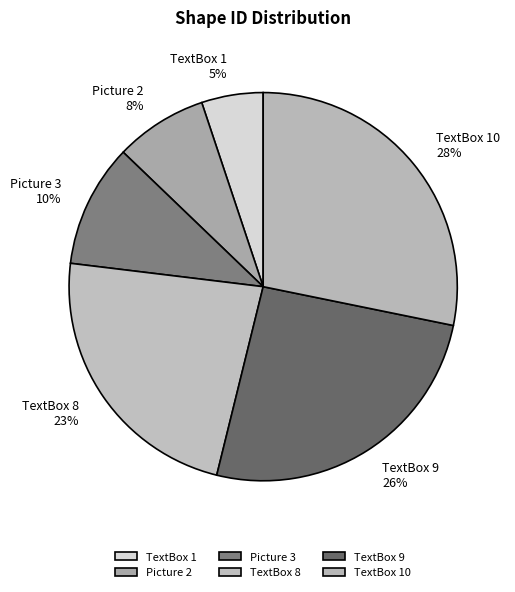

What is the ratio of the value at TextBox 1 to the value at TextBox 9?

0.2